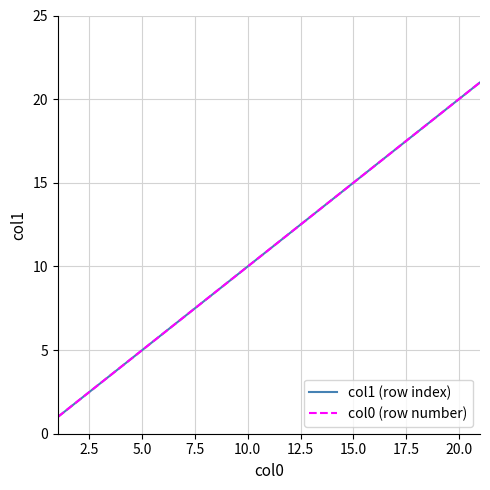

Reading right to left, list all the values displayed in this chart.

col1 (row index): 21	20	19	18	17	16	15	14	13	12	11	10	9	8	7	6	5	4	3	2	1
col0 (row number): 21	20	19	18	17	16	15	14	13	12	11	10	9	8	7	6	5	4	3	2	1